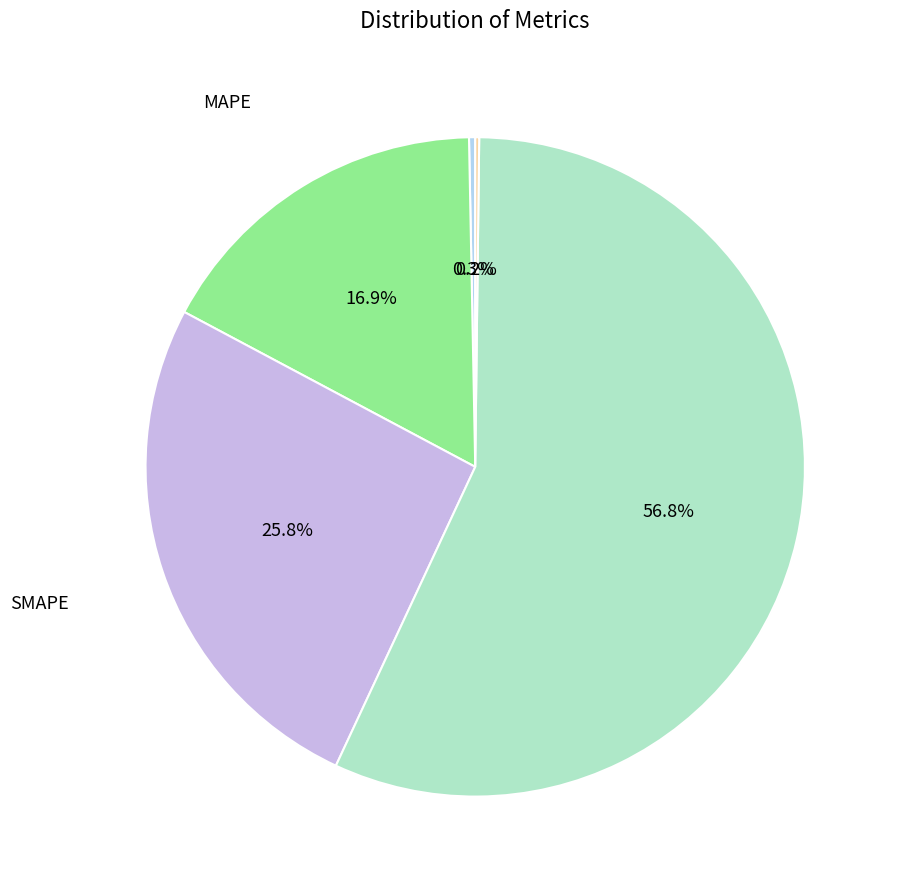

To the nearest percent, what is the average slice percentage?

20%